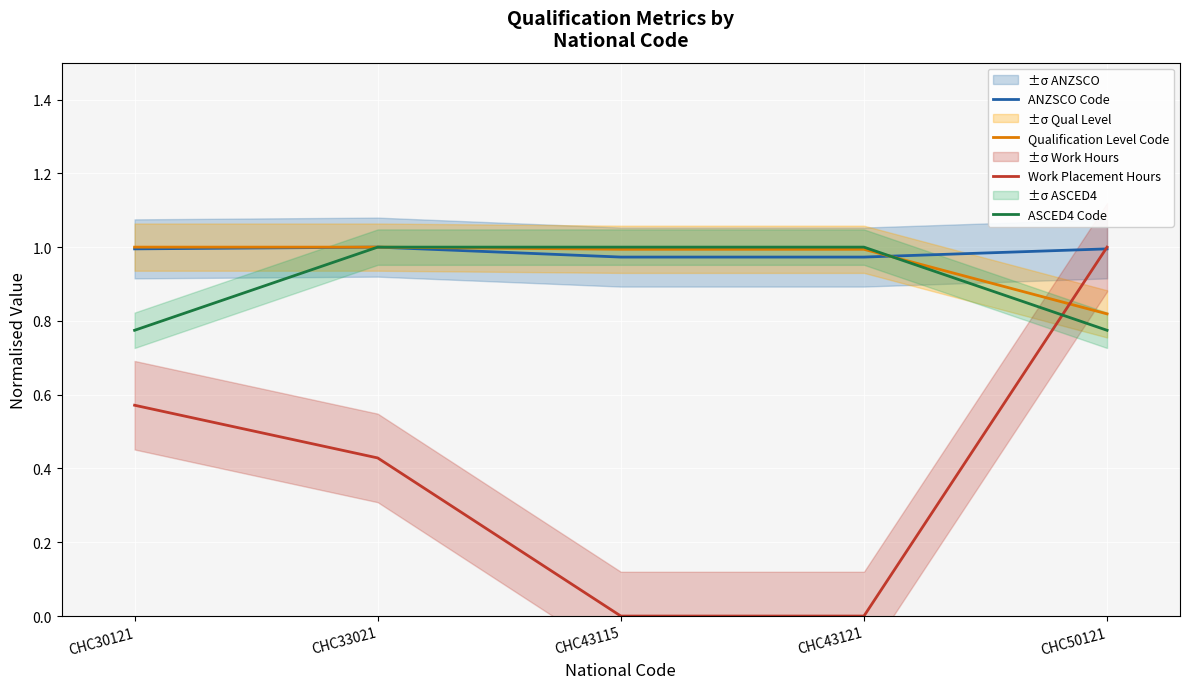

What are all the series names shown in the legend?

ANZSCO Code, Qualification Level Code, Work Placement Hours, ASCED4 Code